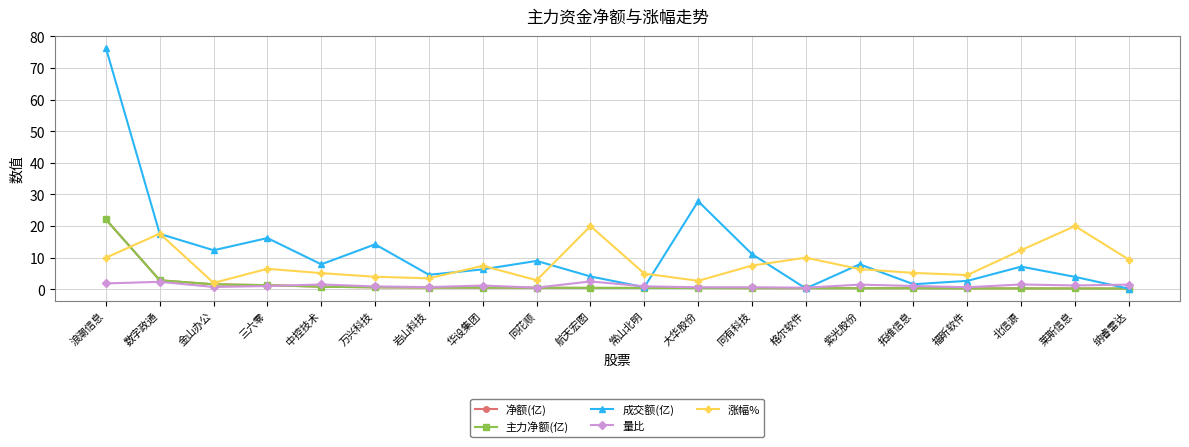

Which category has the lowest value in the 成交额(亿) series?

纳睿雷达